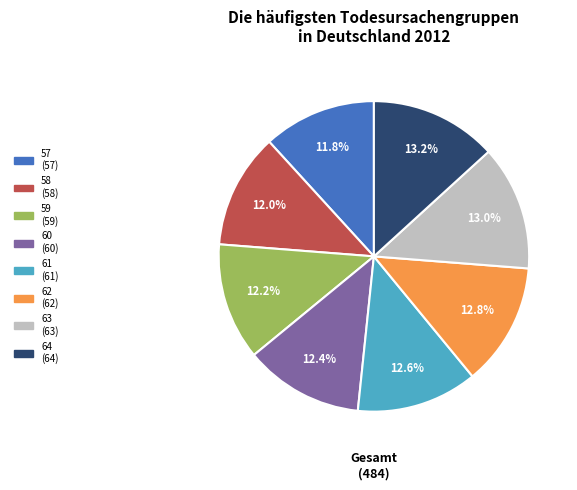

Is 61 the majority of the pie?

No